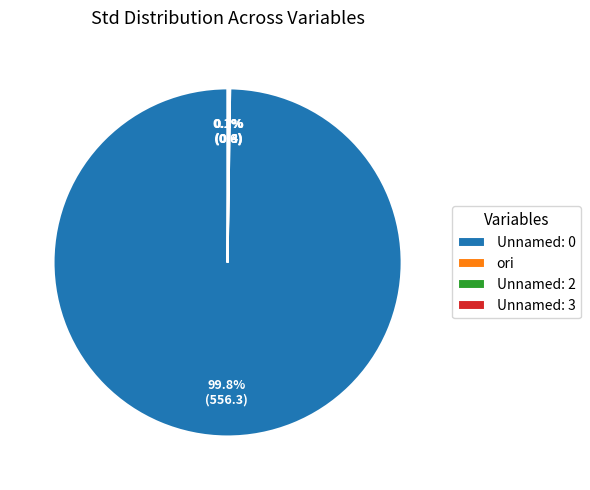

Is there any slice that represents more than half of the pie?

Yes